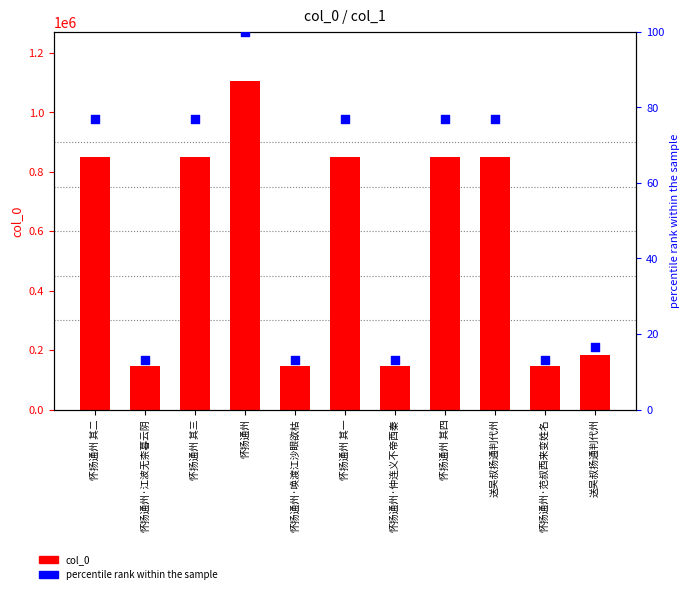

Which series has the widest spread of Y values?

col_0